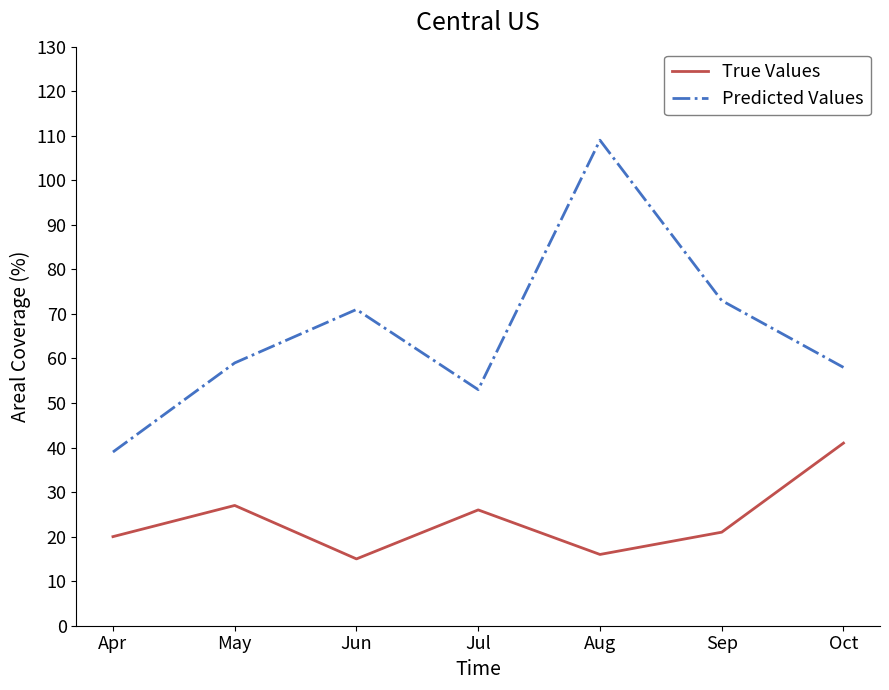

How many lines are shown in the chart?

2